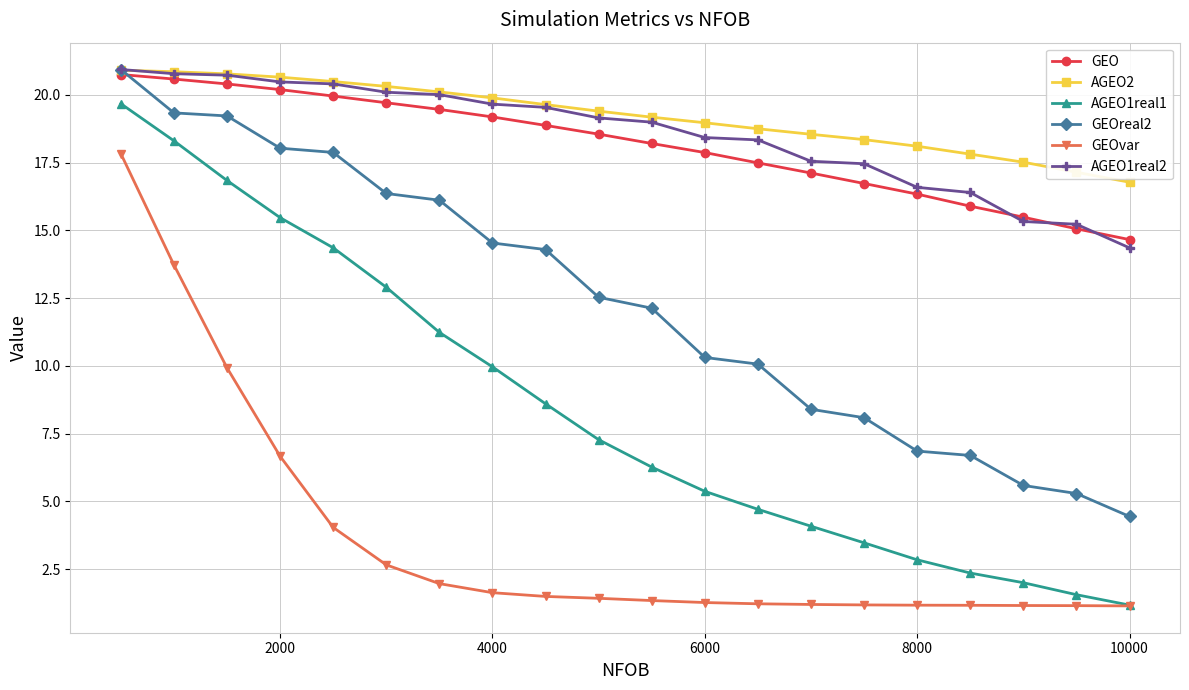

True or false: GEO and AGEO1real1 cross at least once.

False